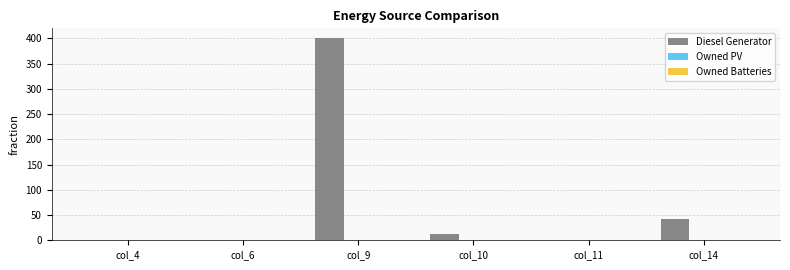

Does the chart contain stacked bars?

No